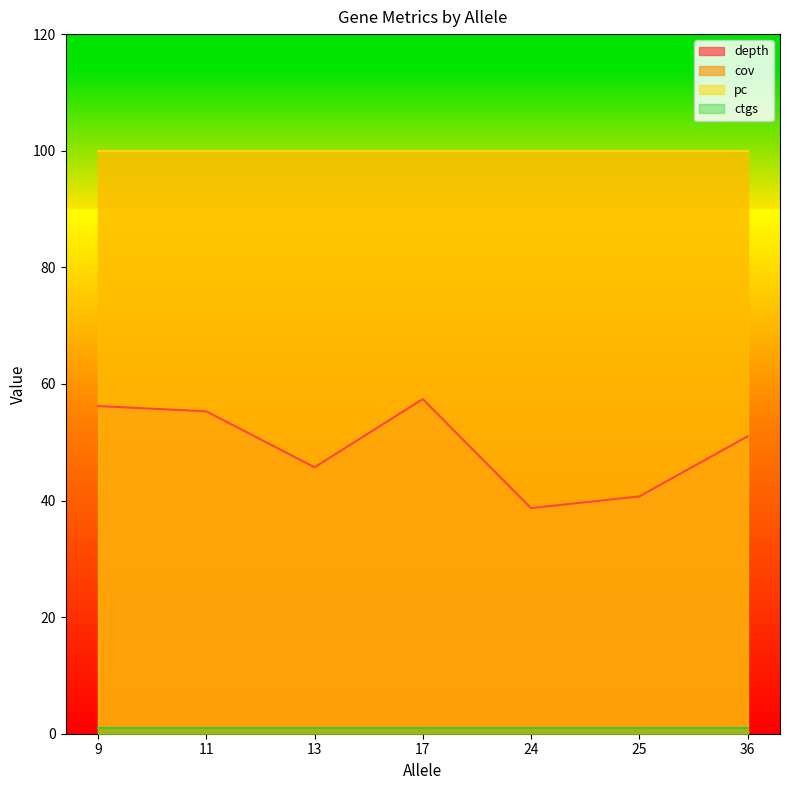

At which category is the sum across all series the highest?

17